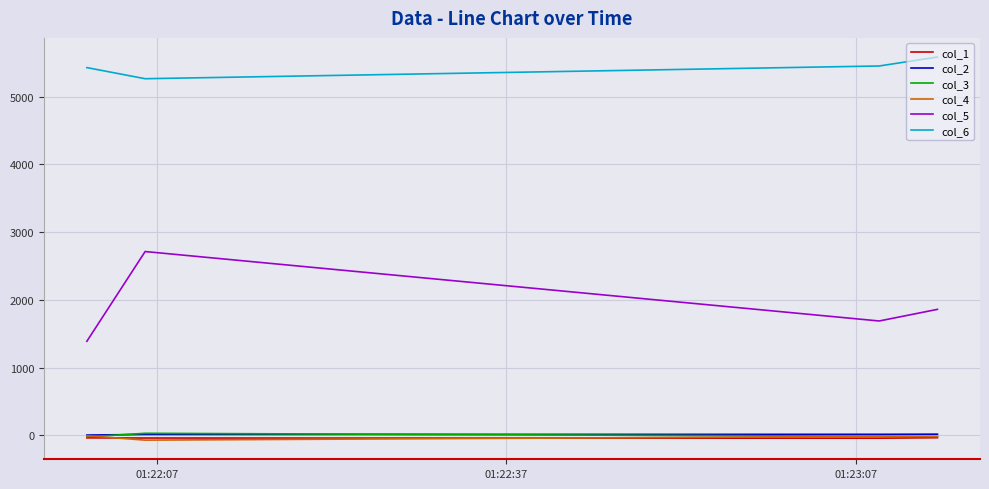

Which series has the widest spread of values?

col_5